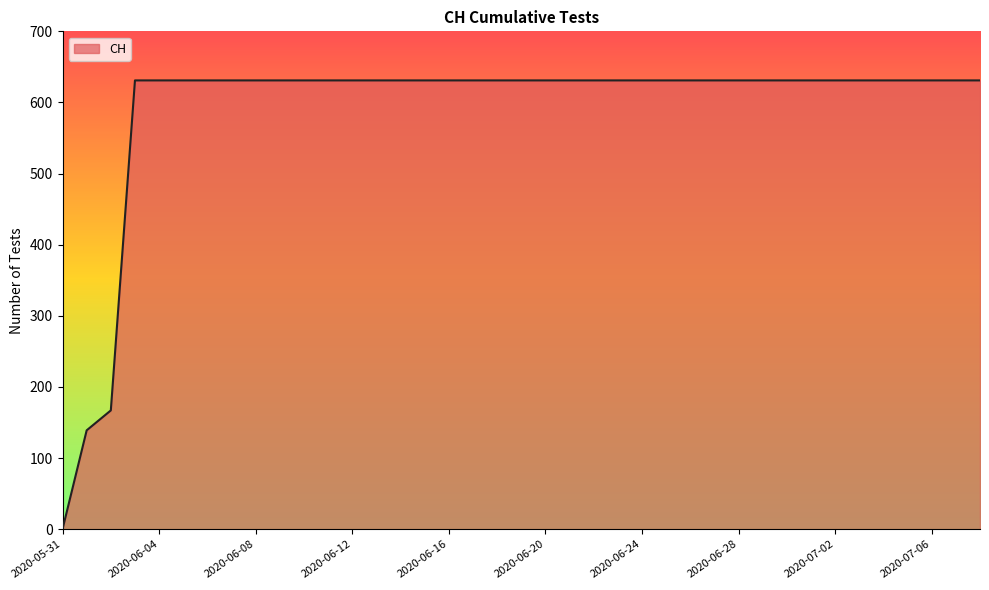

What is the difference between the maximum and minimum values?

631